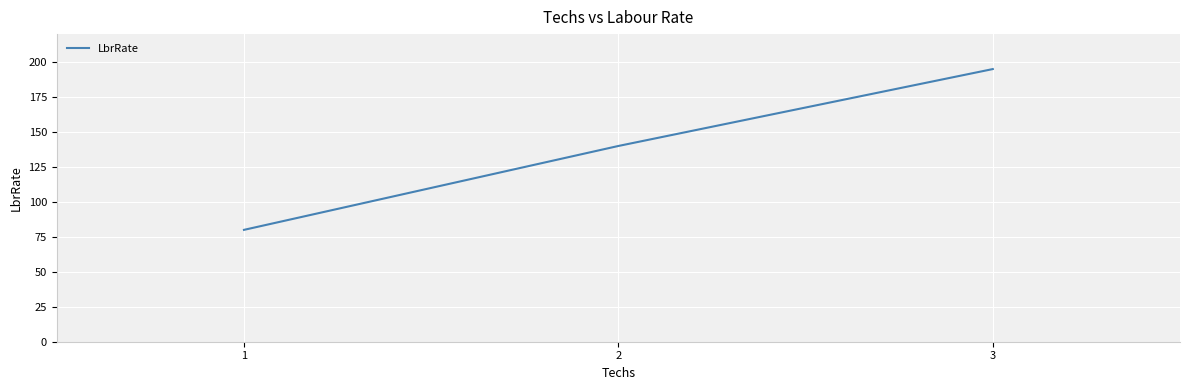

Reading left to right, transcribe all the data shown in this chart.

80	140	195